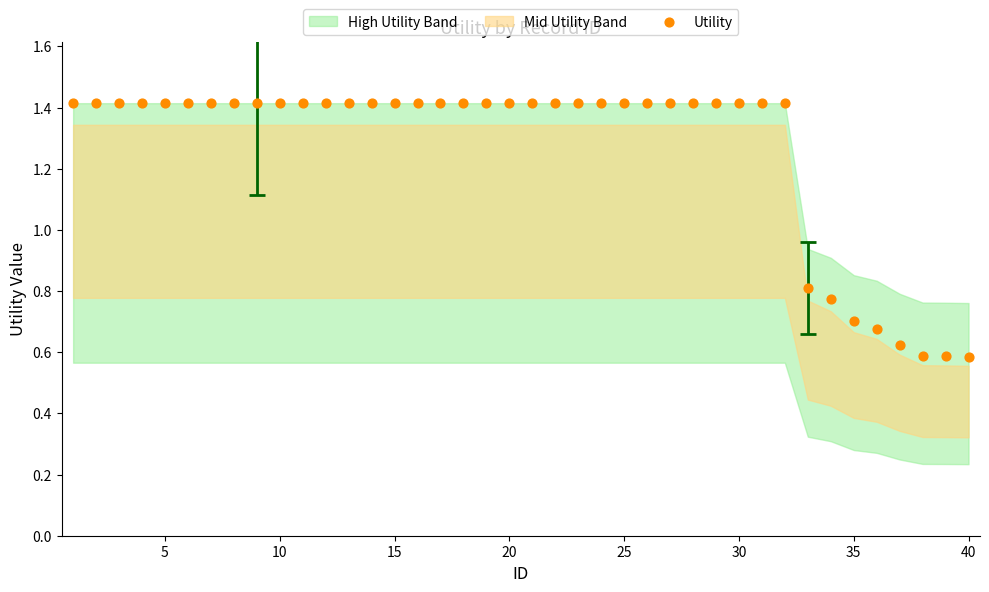

What is the range of X values (max minus min)?

39.0